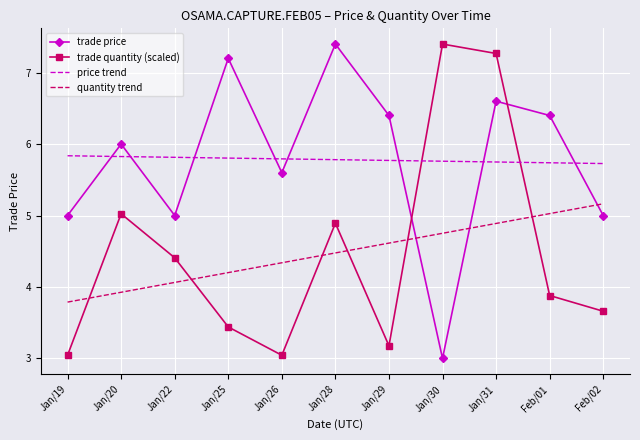

How many interior local valleys does the trade quantity (scaled) series have?

2